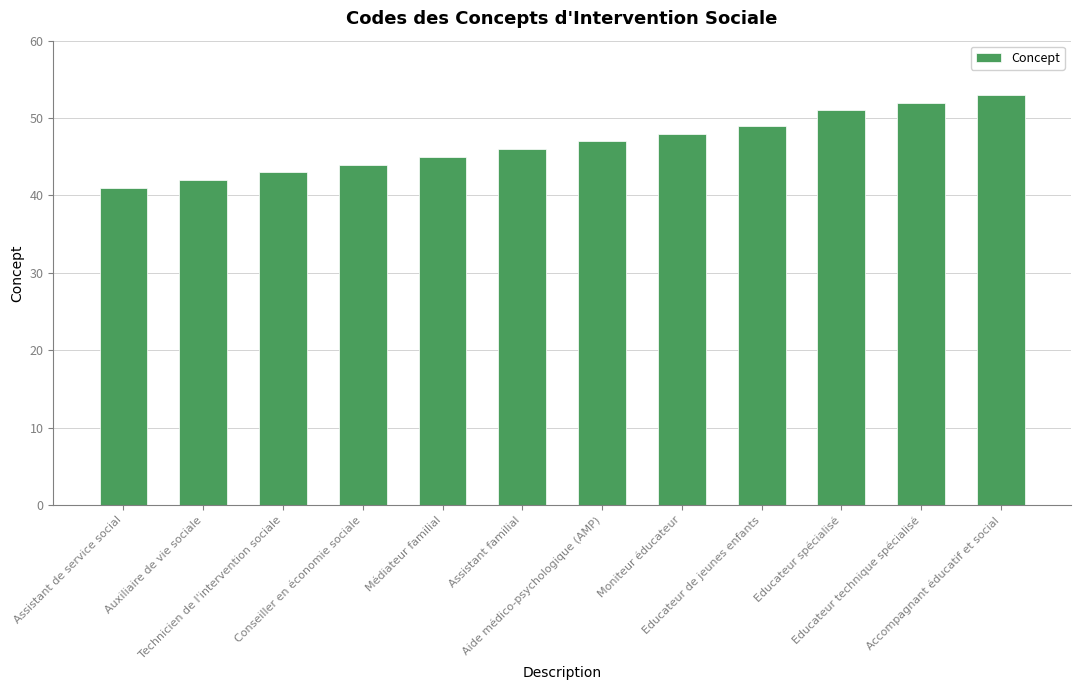

What is the average value?

47